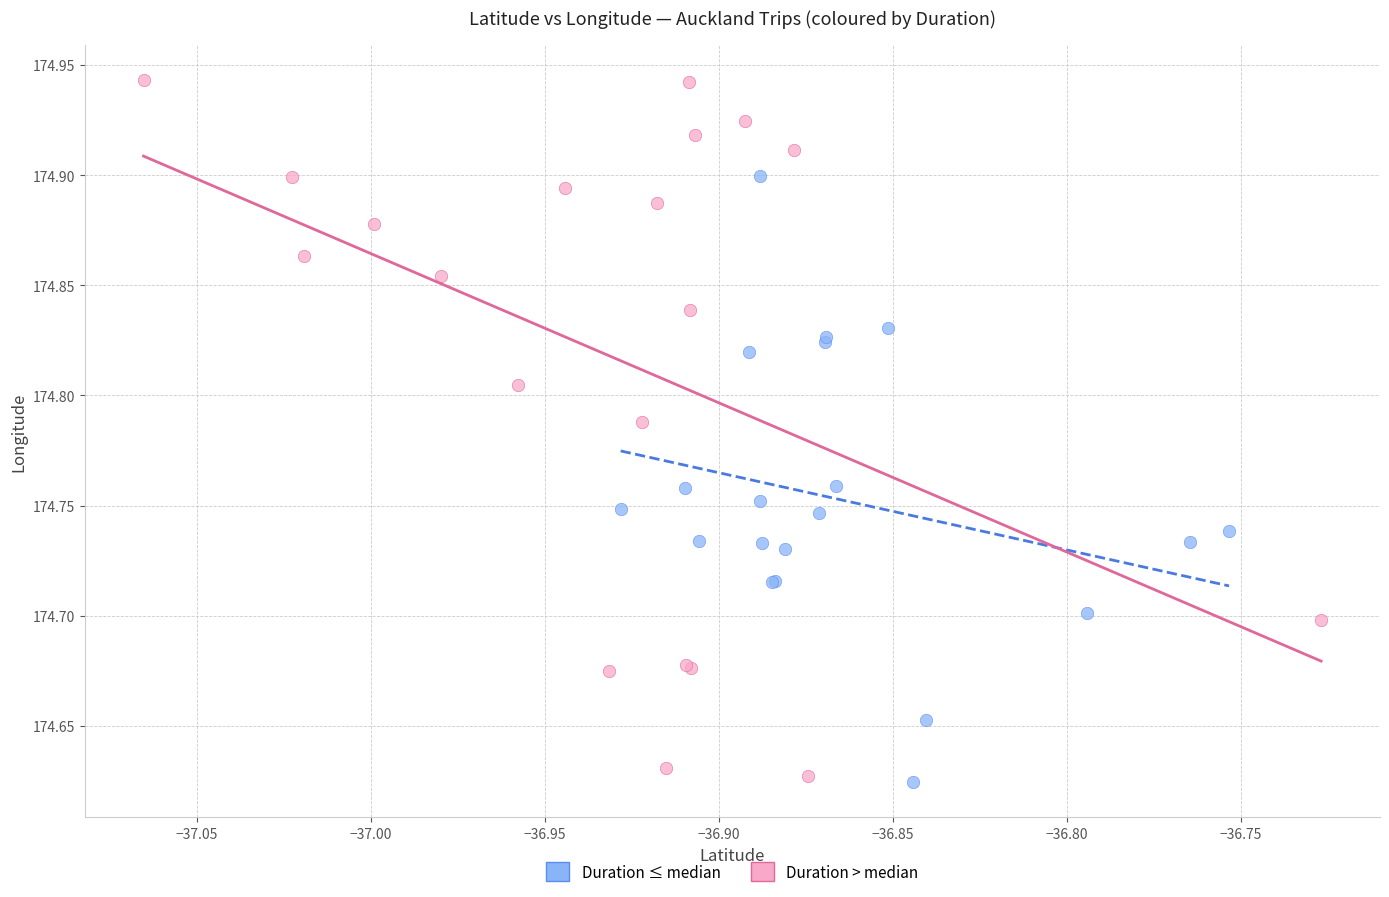

Which series reaches the maximum Y coordinate?

Duration > median